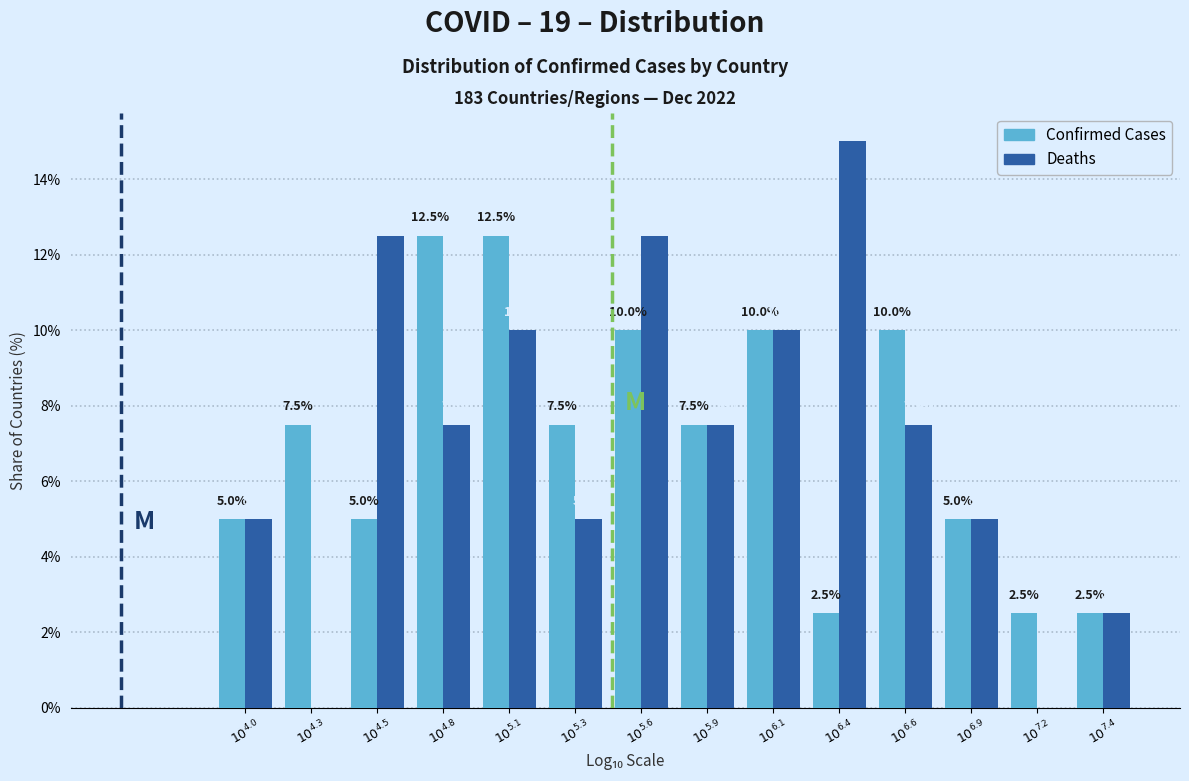

What is the sum of all Deaths values?

100.0